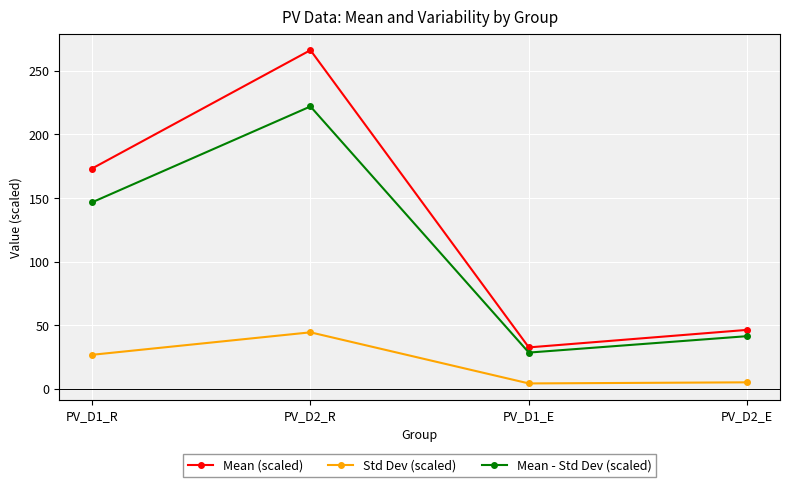

Is it true that Std Dev (scaled) equals 4.1 at PV_D1_E?

True